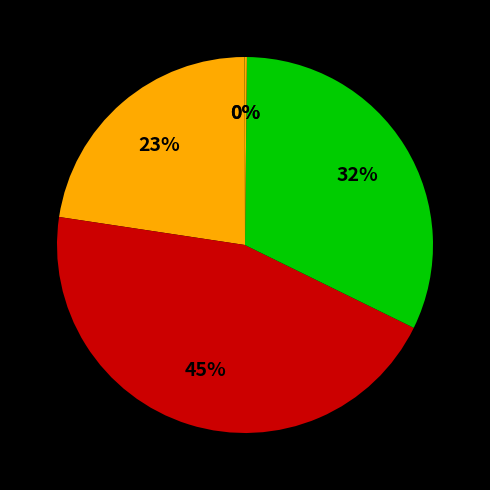

Does any single category account for the majority?

No